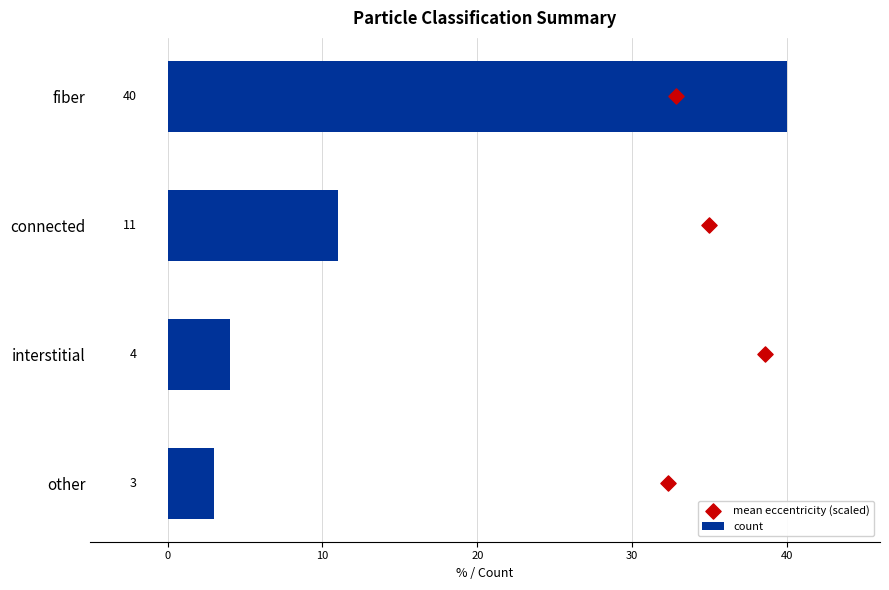

What is the highest value of the count series?

40